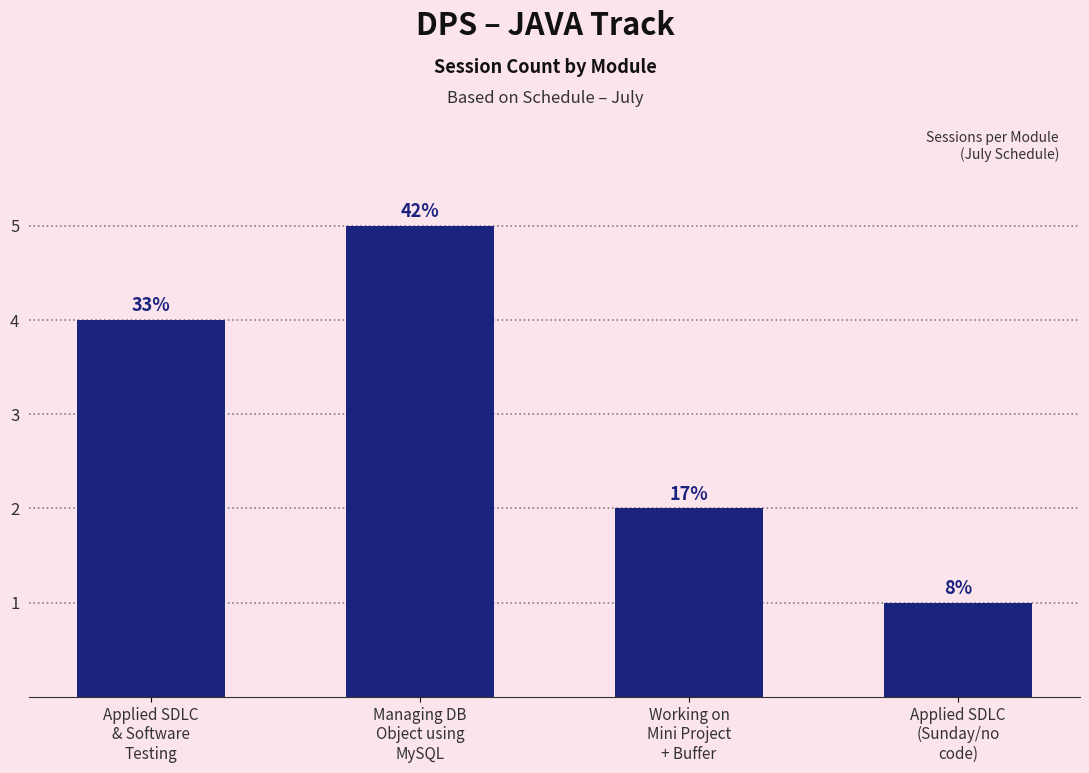

Reading left to right, extract all data points from this chart.

4	5	2	1